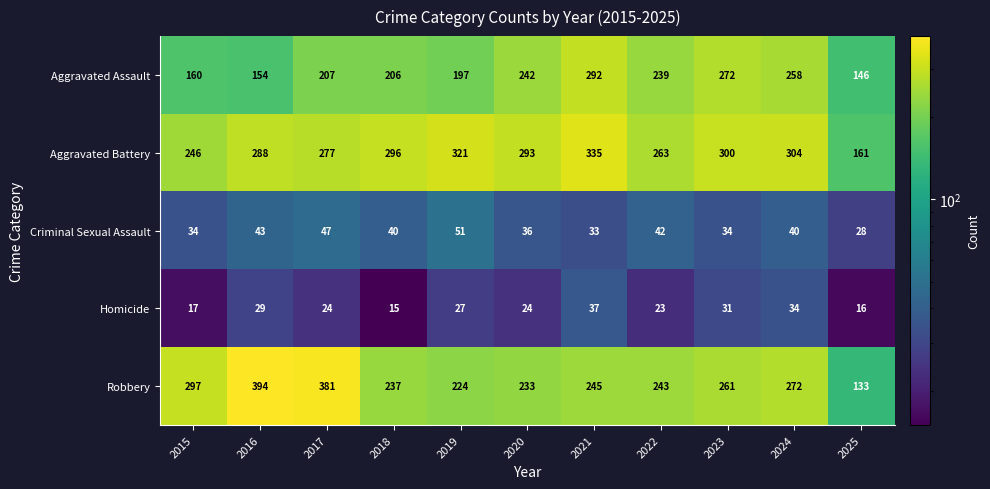

At which label does Aggravated Assault reach its minimum?

2025